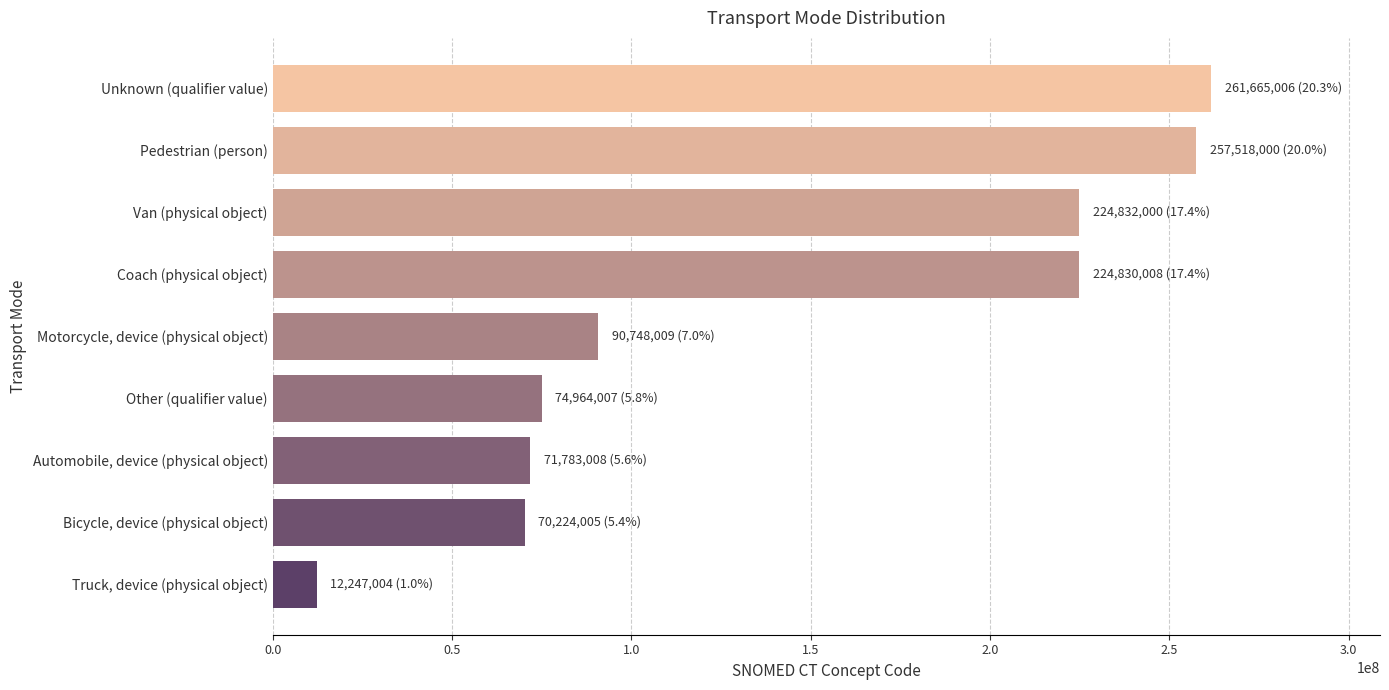

What is the difference between the maximum and minimum values?

249418002